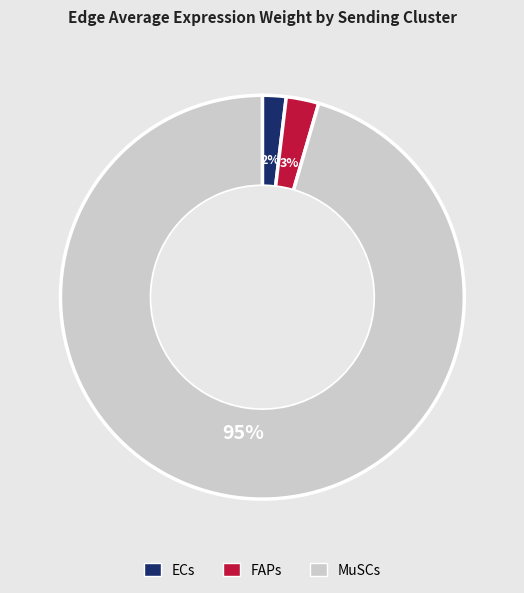

To the nearest percent, what is the average slice percentage?

33%